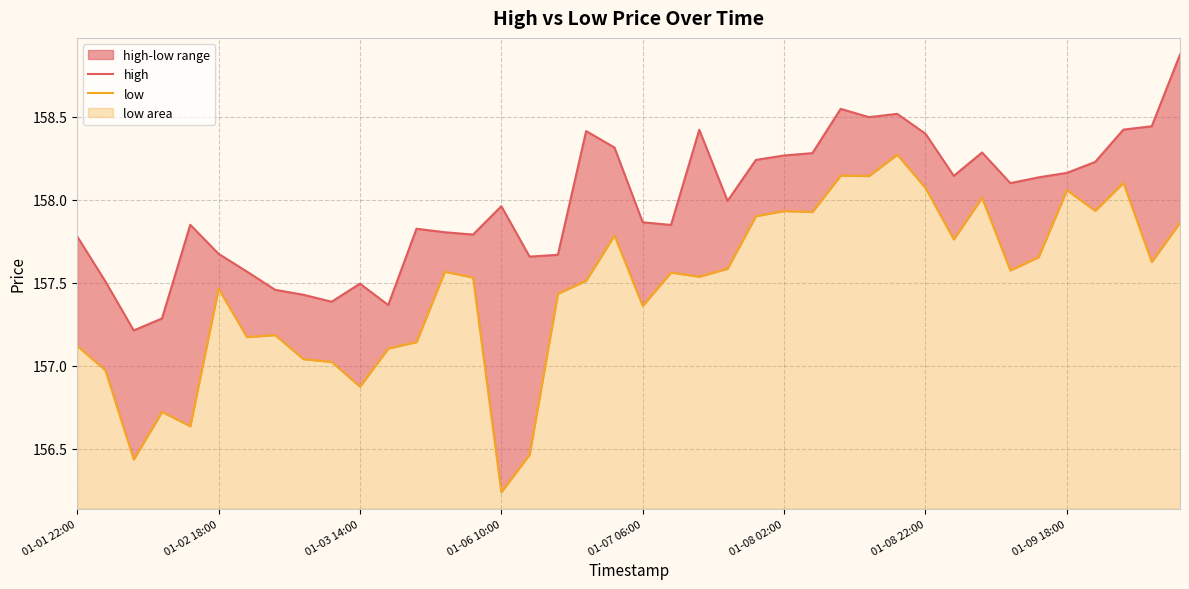

At how many categories does at least one series exceed 156?

40